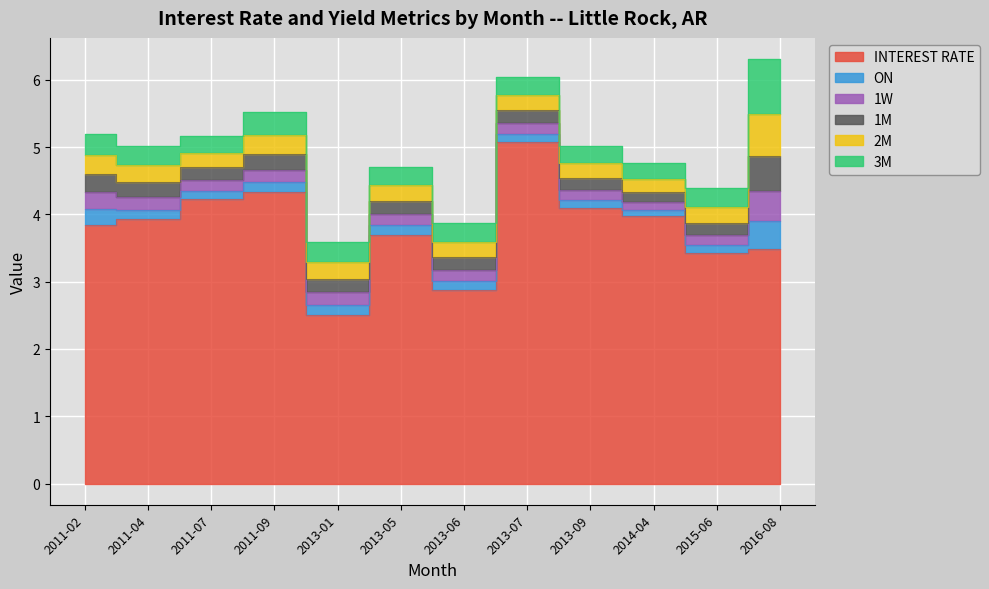

Where is ON nearest to the value 0?

2014-04